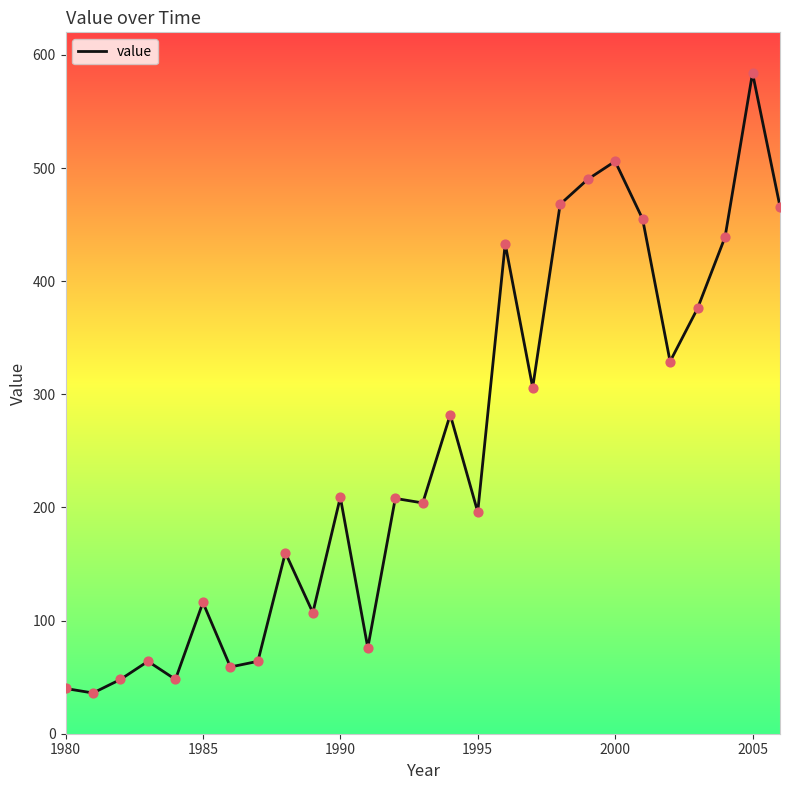

What is the smallest value displayed?

36